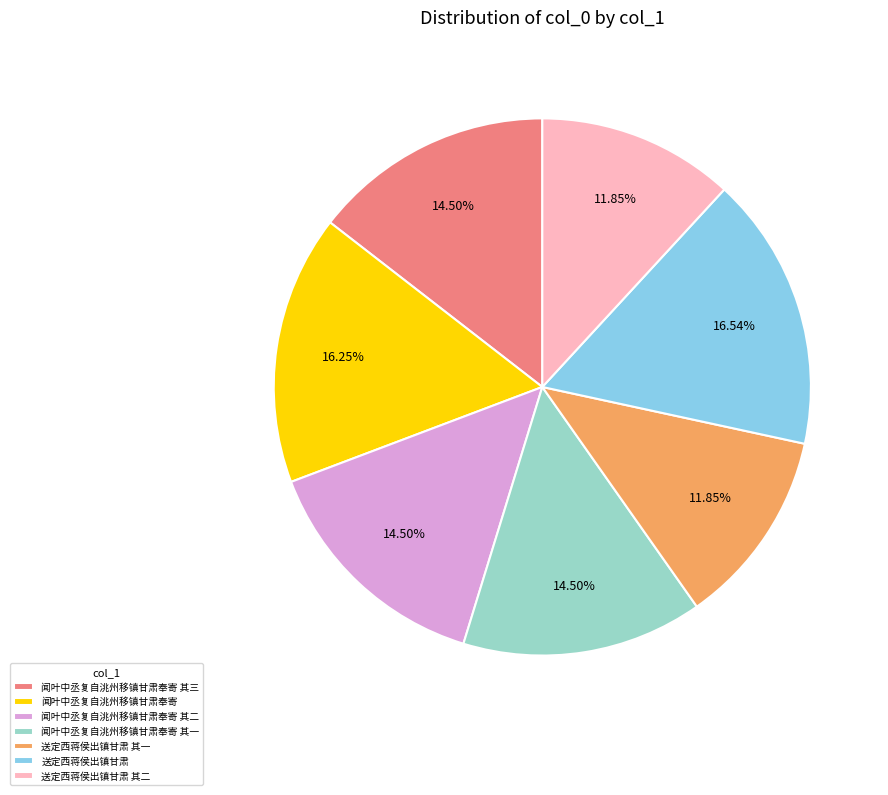

Does 送定西蒋侯出镇甘肃 其一 represent more than half of the total?

No